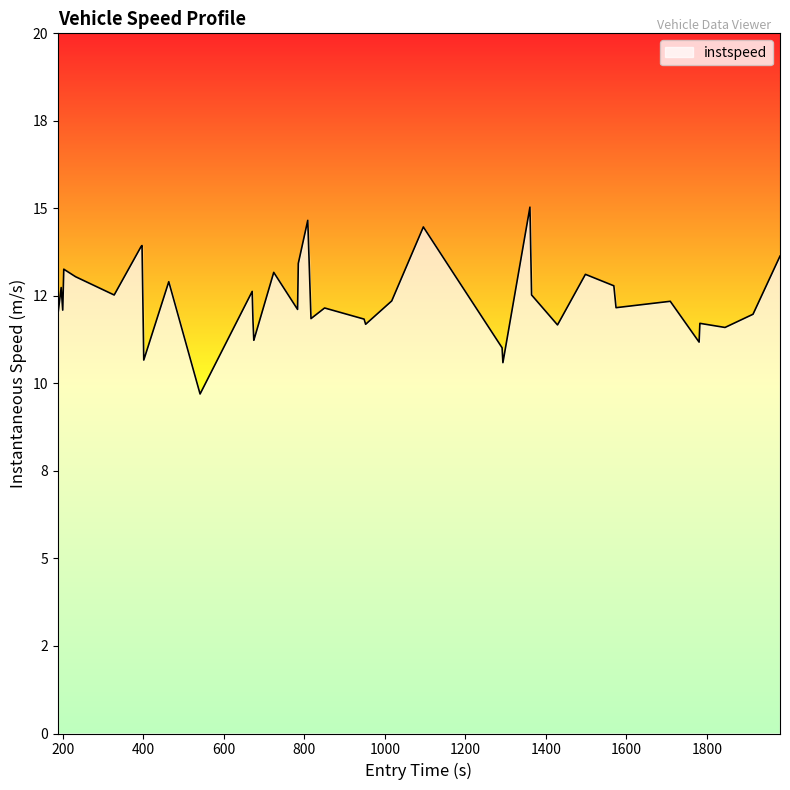

What is the minimum value shown in the chart?

9.7